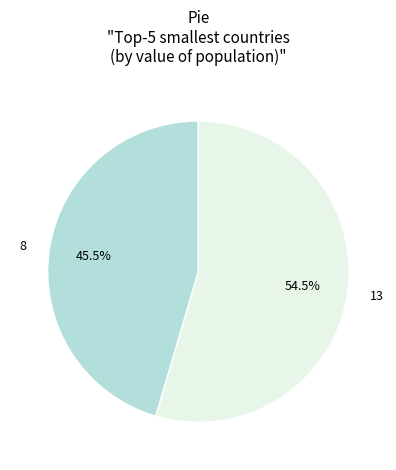

What is the ratio of the value at 13 to the value at 8?

1.2